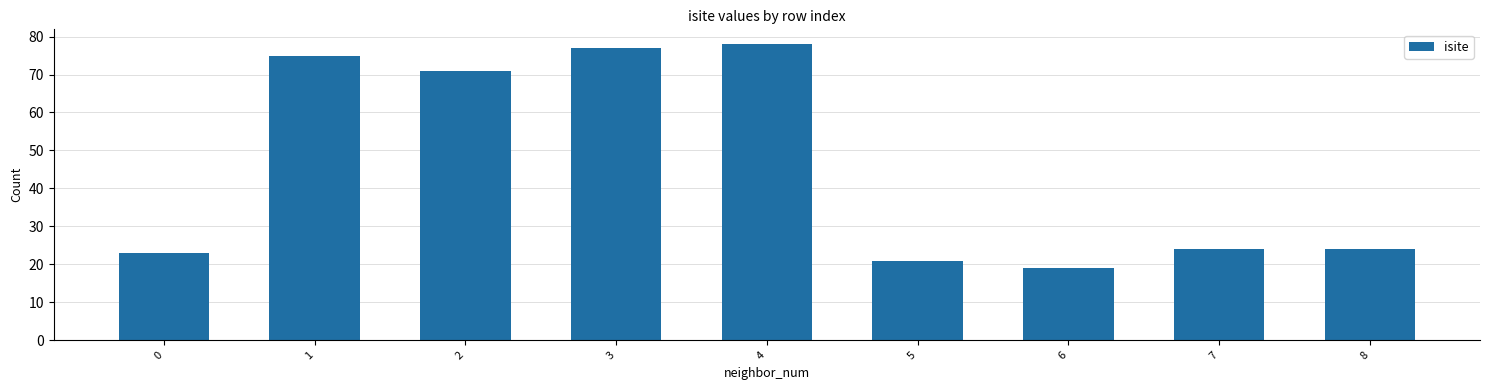

The value at 2 is 29. True or false?

False